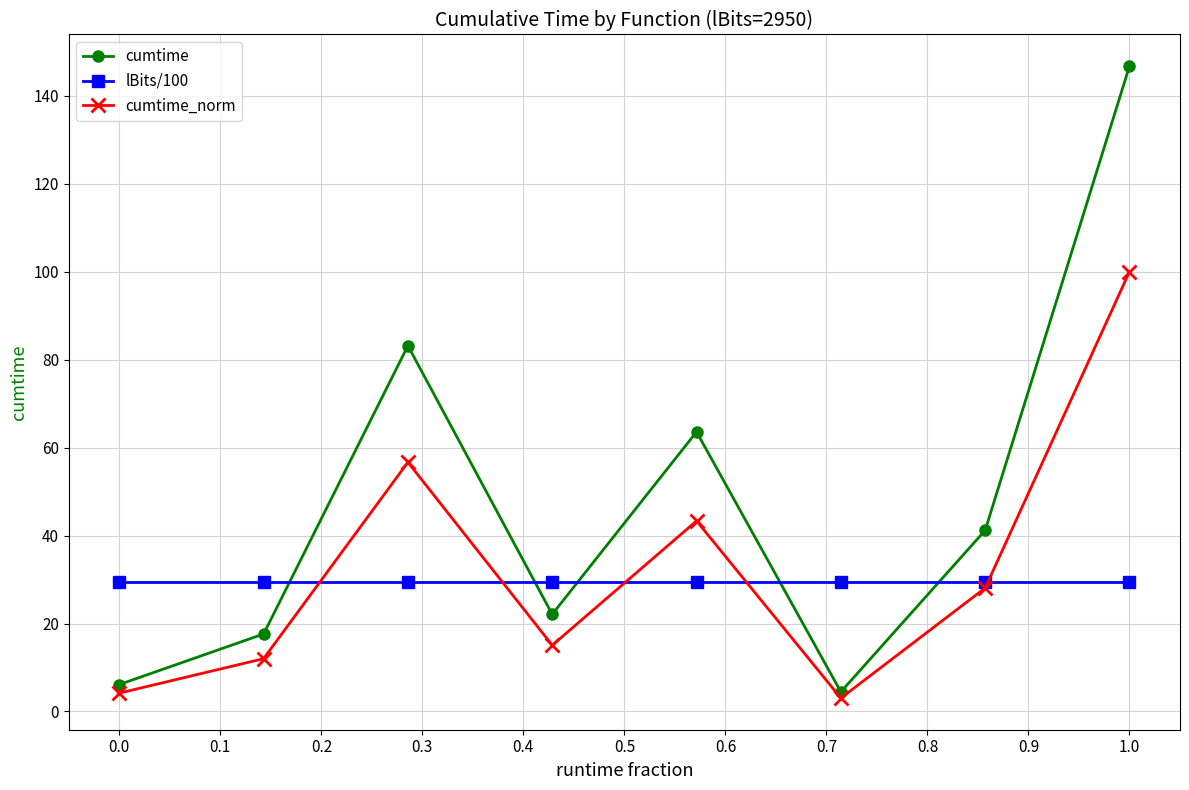

True or false: lBits/100 and cumtime intersect in this chart.

True